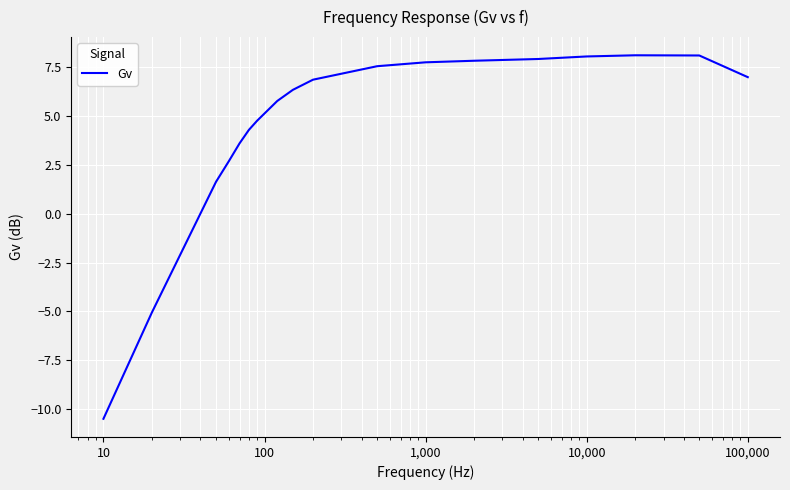

What is the difference between the maximum and minimum values?

18.6